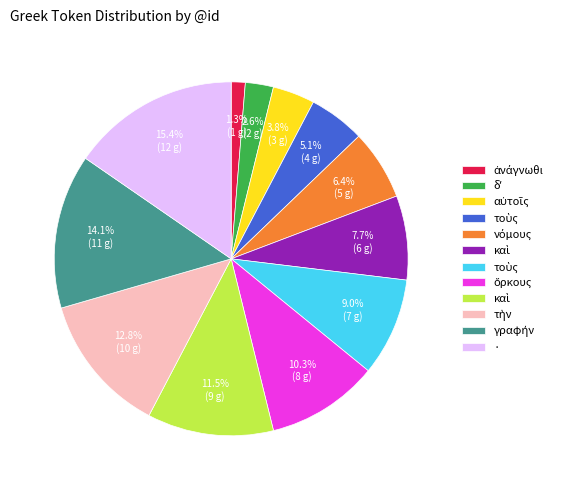

Count the number of slices in the pie.

12